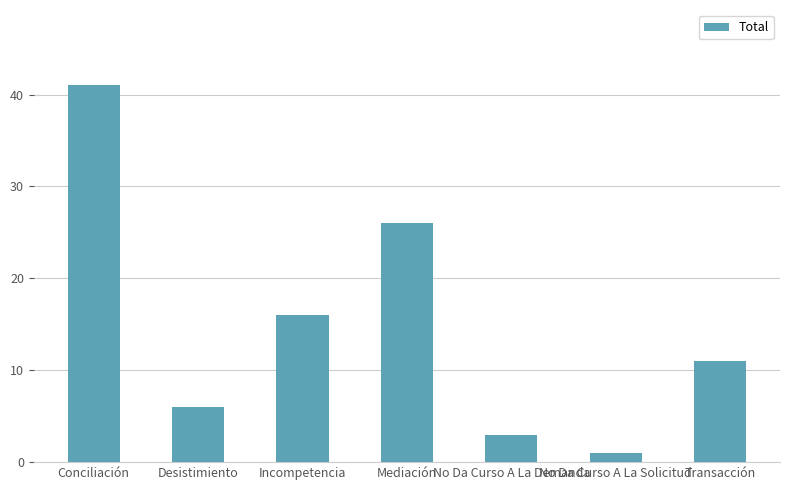

What is the change in value from Desistimiento to No Da Curso A La Solicitud?

-5